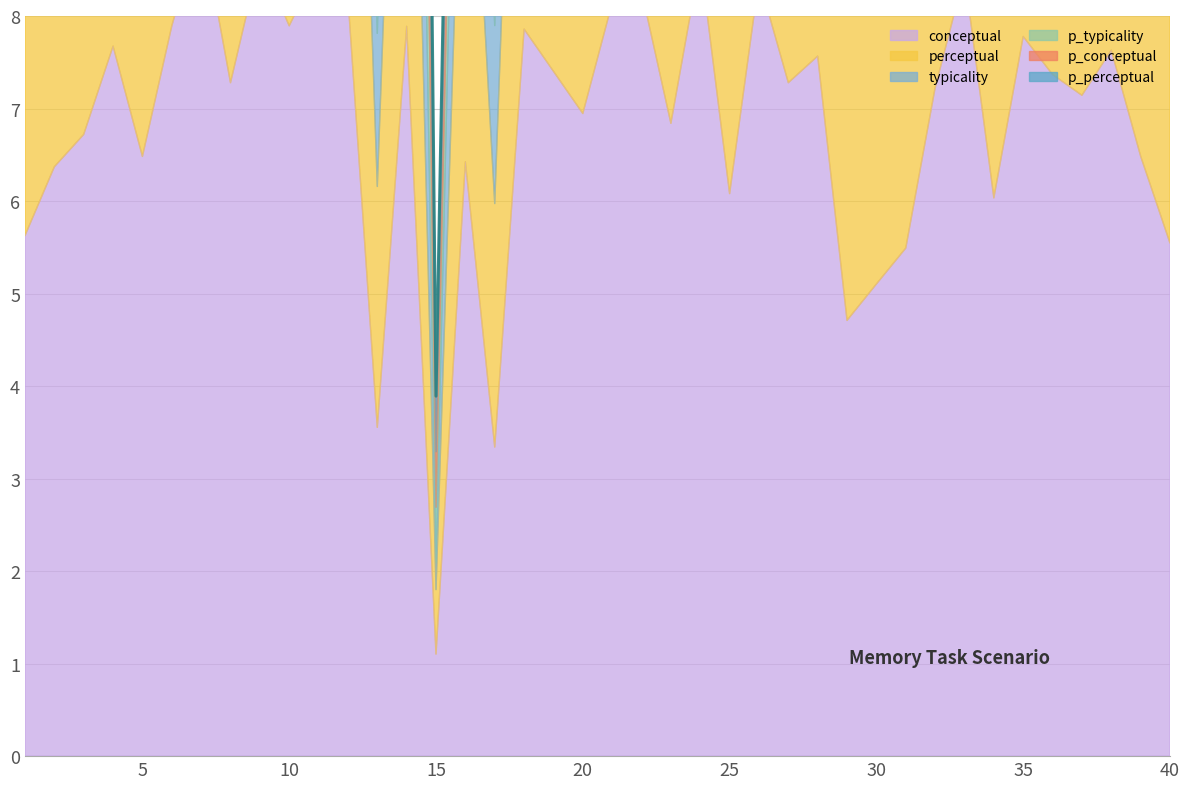

What is the minimum value shown in the chart?

1.1